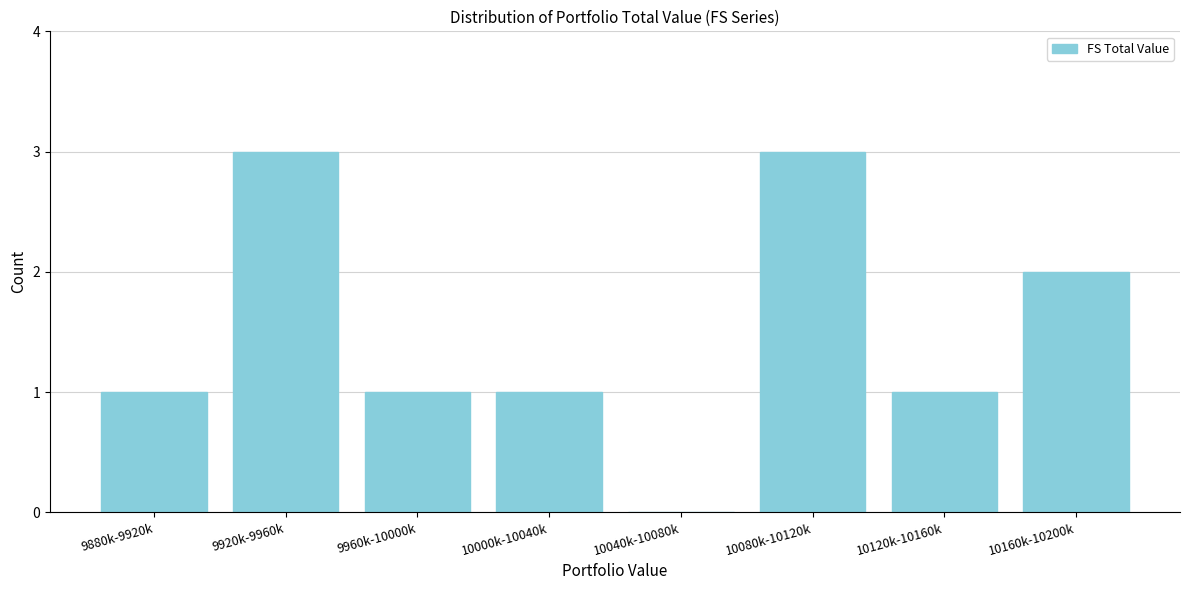

Reading right to left, list all the values displayed in this chart.

10160k-10200k=2	10120k-10160k=1	10080k-10120k=3	10040k-10080k=0	10000k-10040k=1	9960k-10000k=1	9920k-9960k=3	9880k-9920k=1